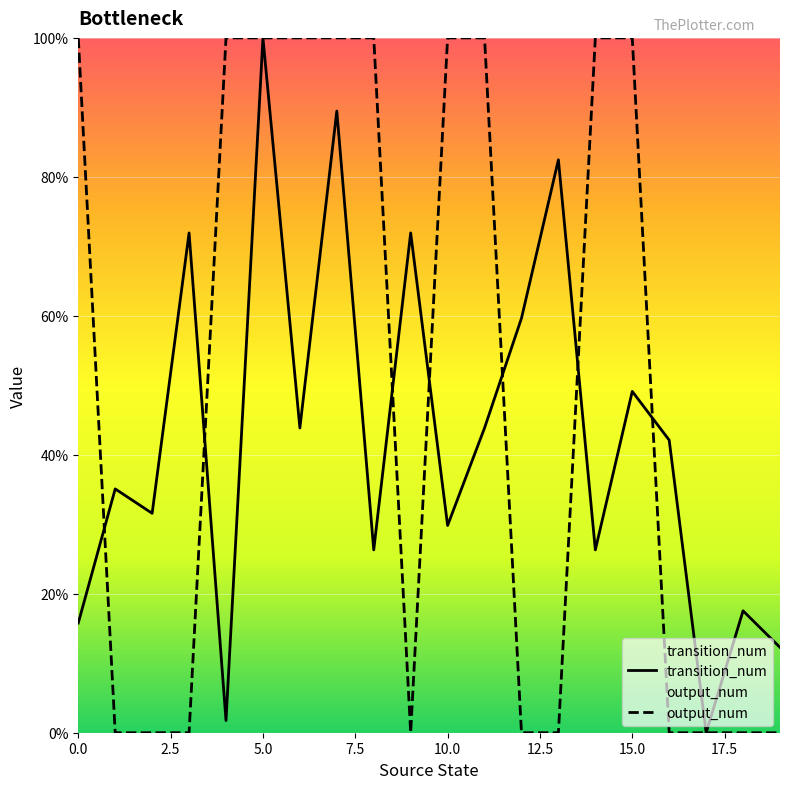

Rank the series by their maximum value, from lowest to highest.

transition_num, output_num